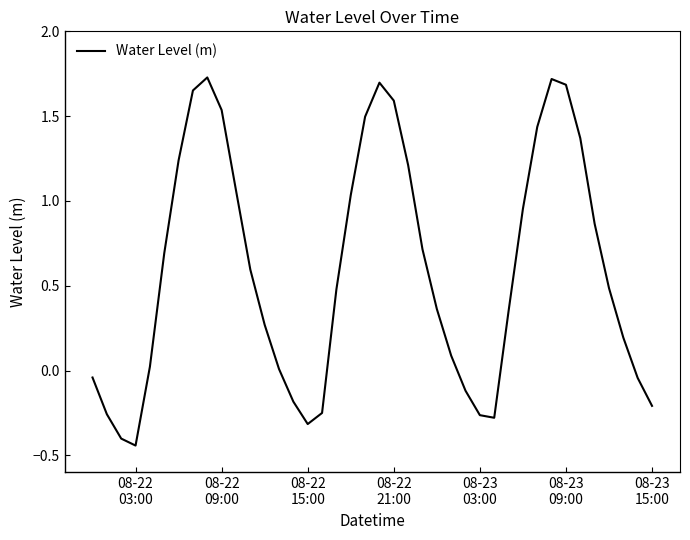

Does the chart display data point markers on the line(s)?

No